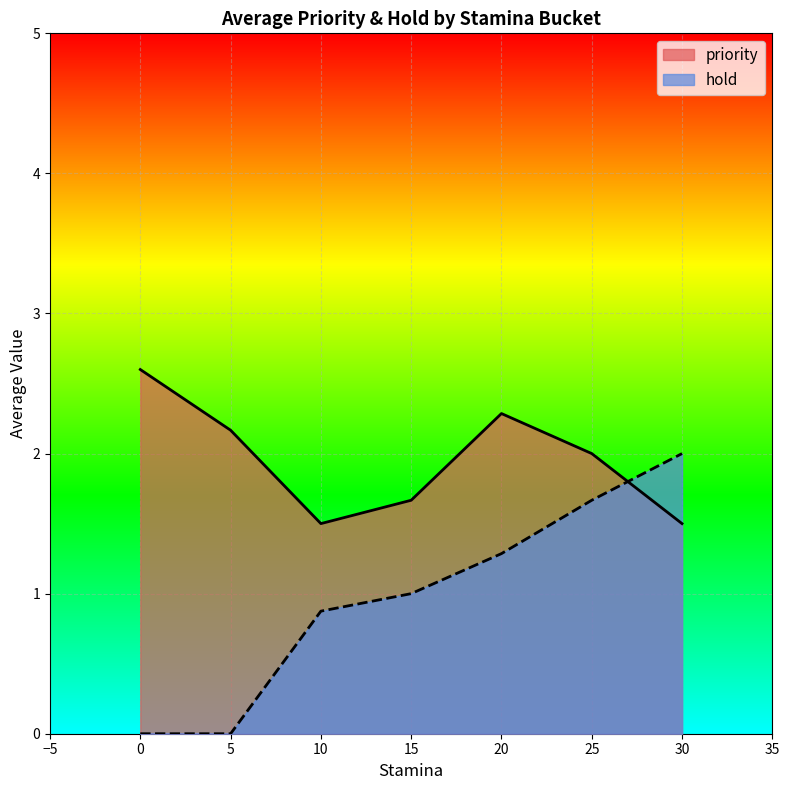

What is the difference between the maximum and minimum values in the hold series?

2.0